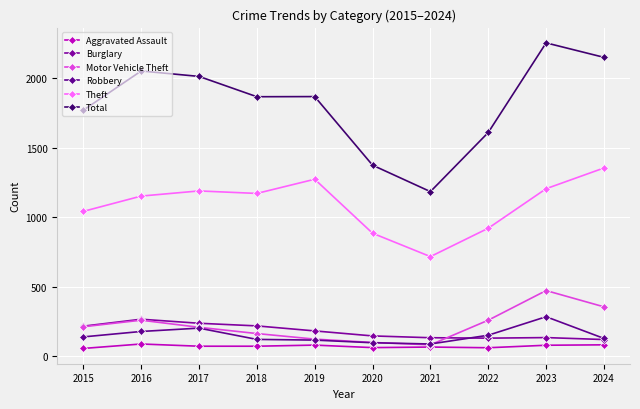

What is the maximum value shown in the chart?

2252